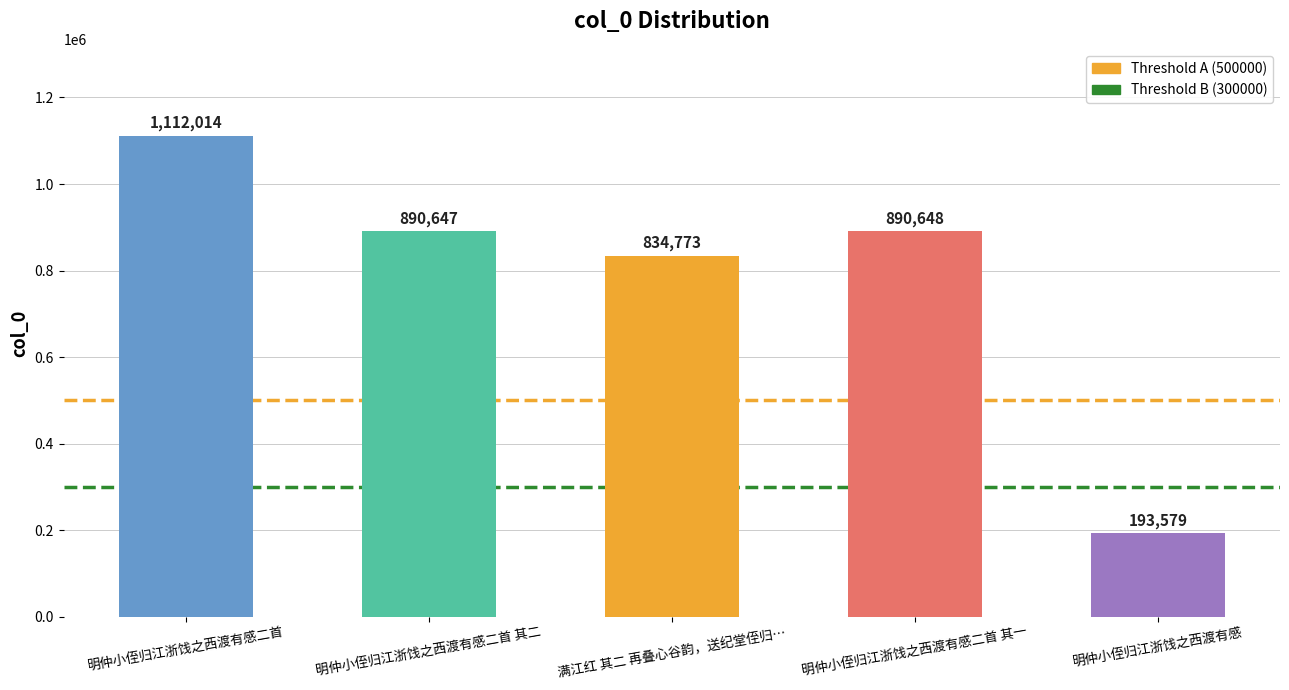

Where is the data nearest to the value 652796?

满江红 其二 再叠心谷韵，送纪堂侄归…